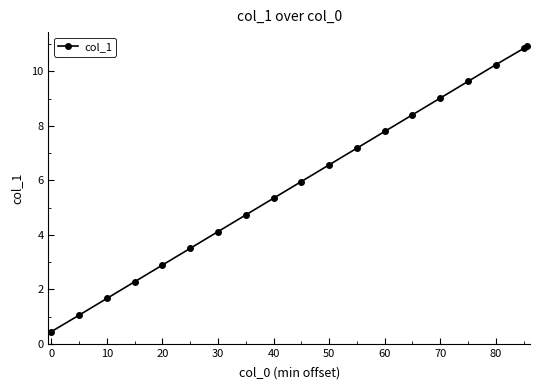

Does the chart display data point markers on the line(s)?

Yes